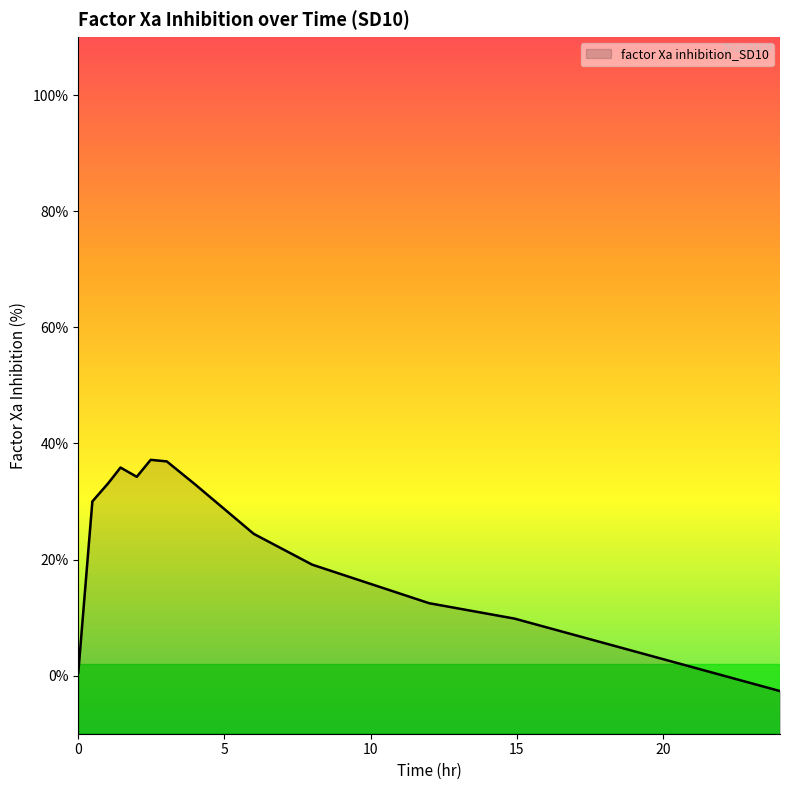

How many positive values are there?

12